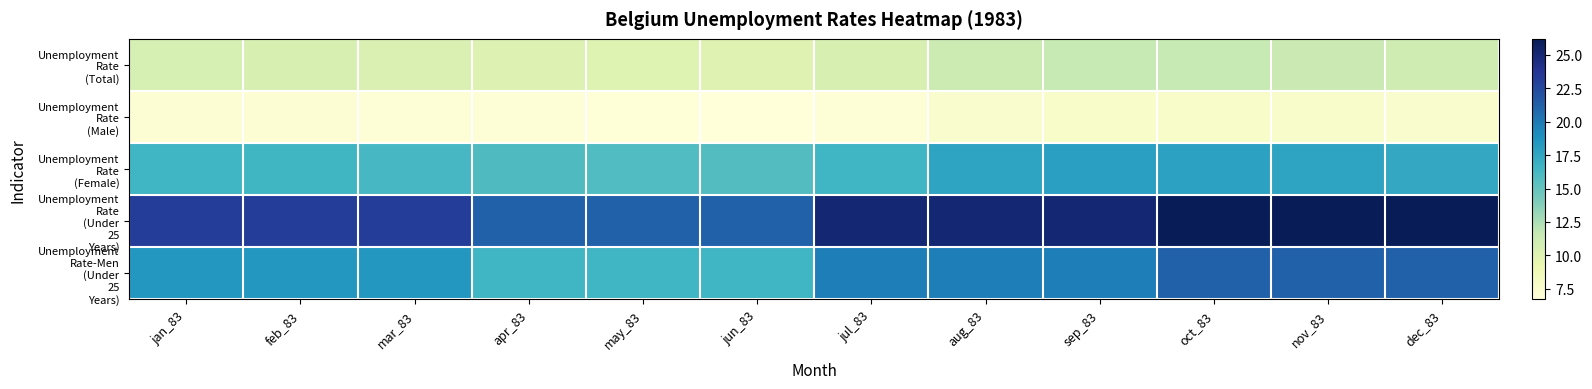

How many categories are shown in the chart?

12